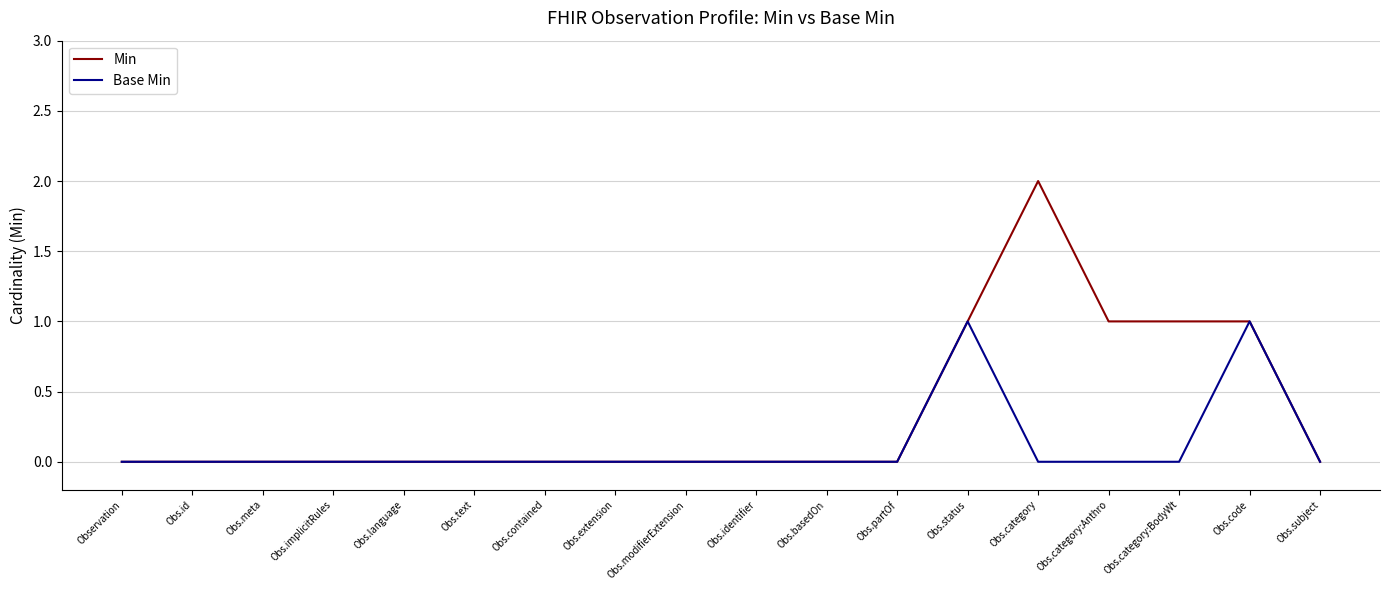

Is the value of Min at Obs.text greater than the value of Base Min at Obs.status?

No